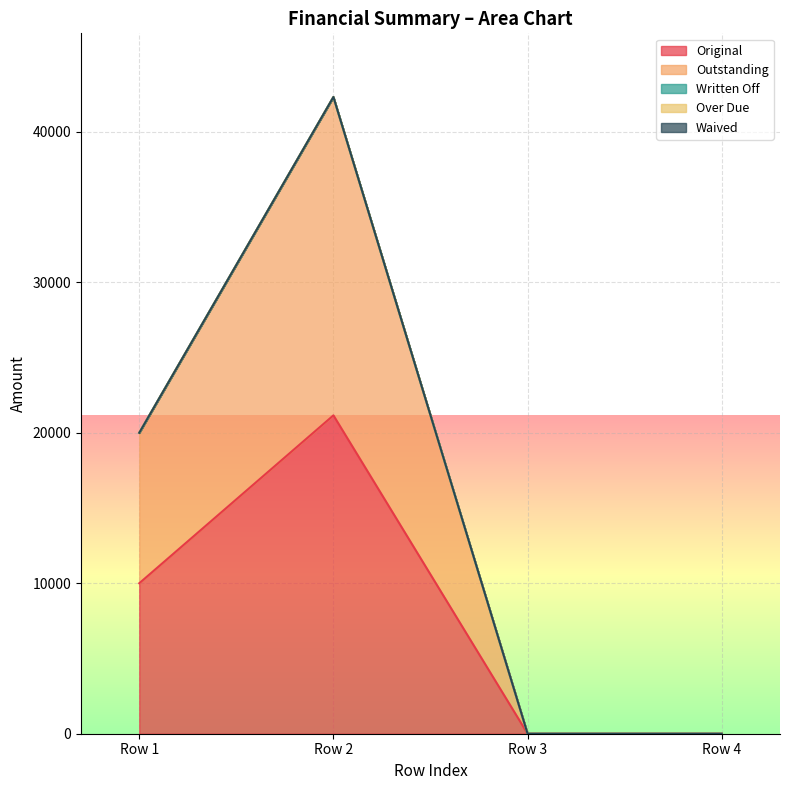

True or false: Waived and Original cross at least once.

False